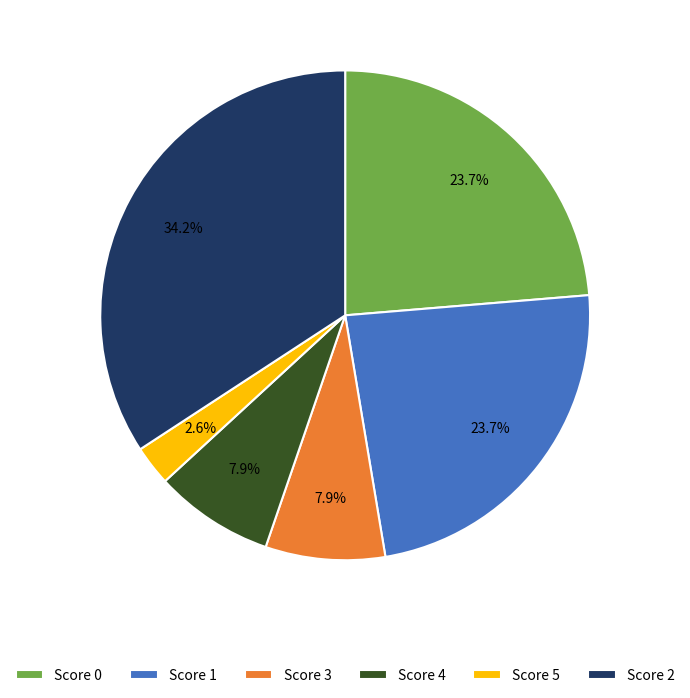

To the nearest percent, what portion does Score 1 represent?

24%